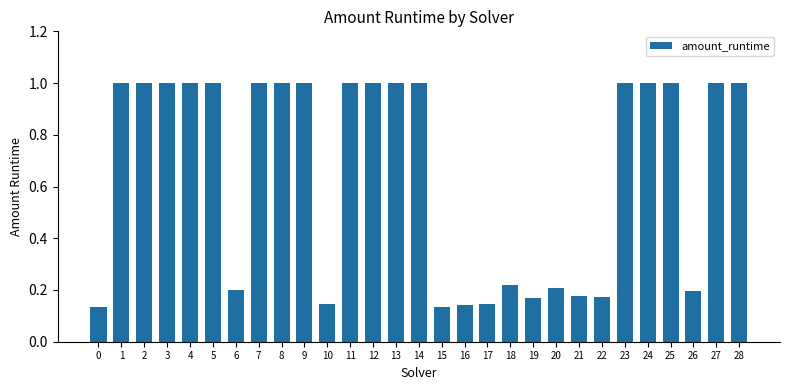

Between 24 and 18, which is larger?

24